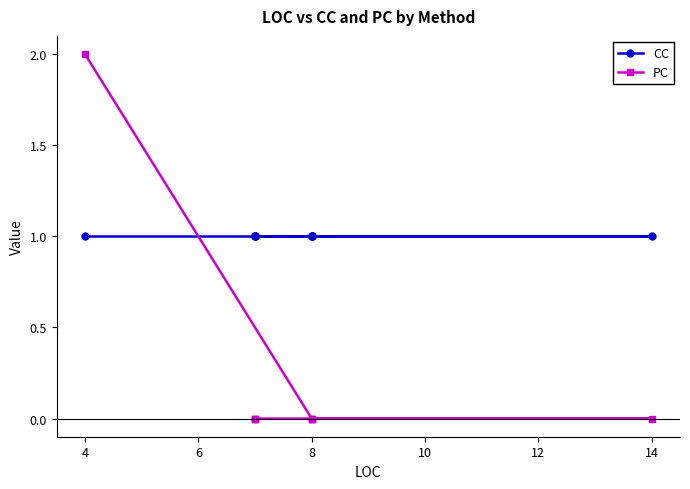

How many intersections are there between PC and CC?

1